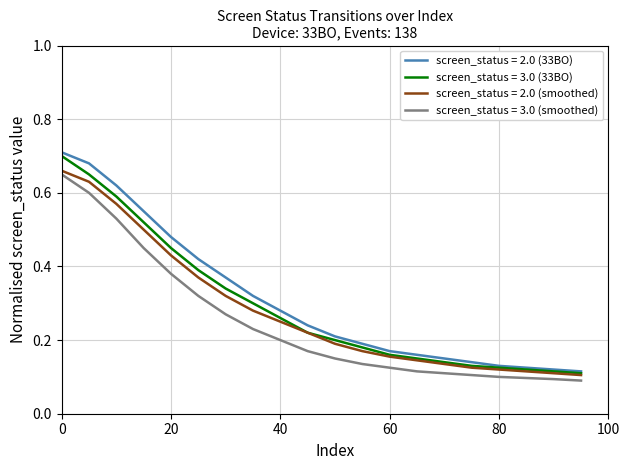

True or false: screen_status = 2.0 (33BO) and screen_status = 3.0 (smoothed) cross at least once.

False